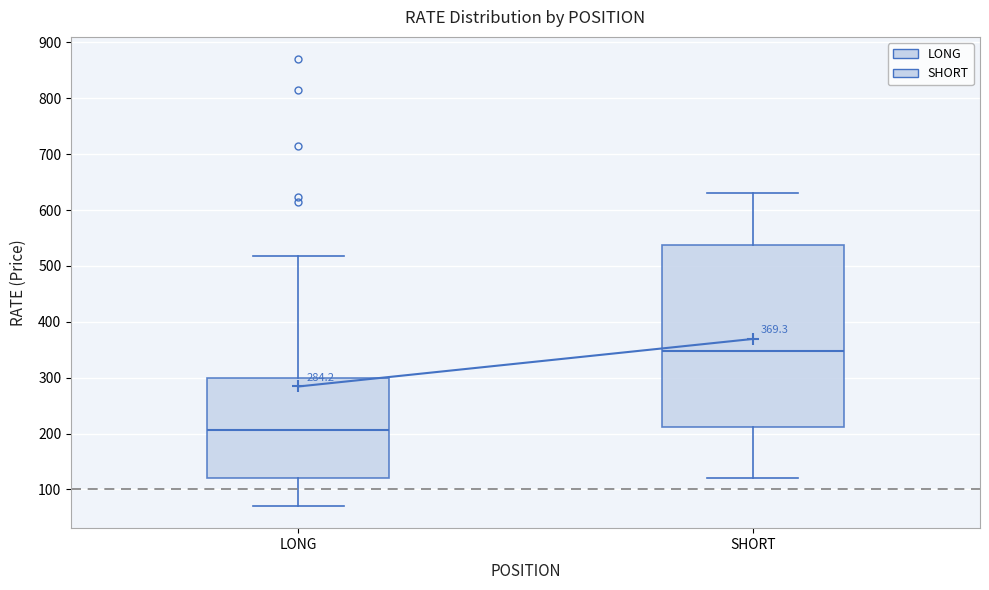

Which box is the tallest, from its lower edge to its upper edge?

SHORT